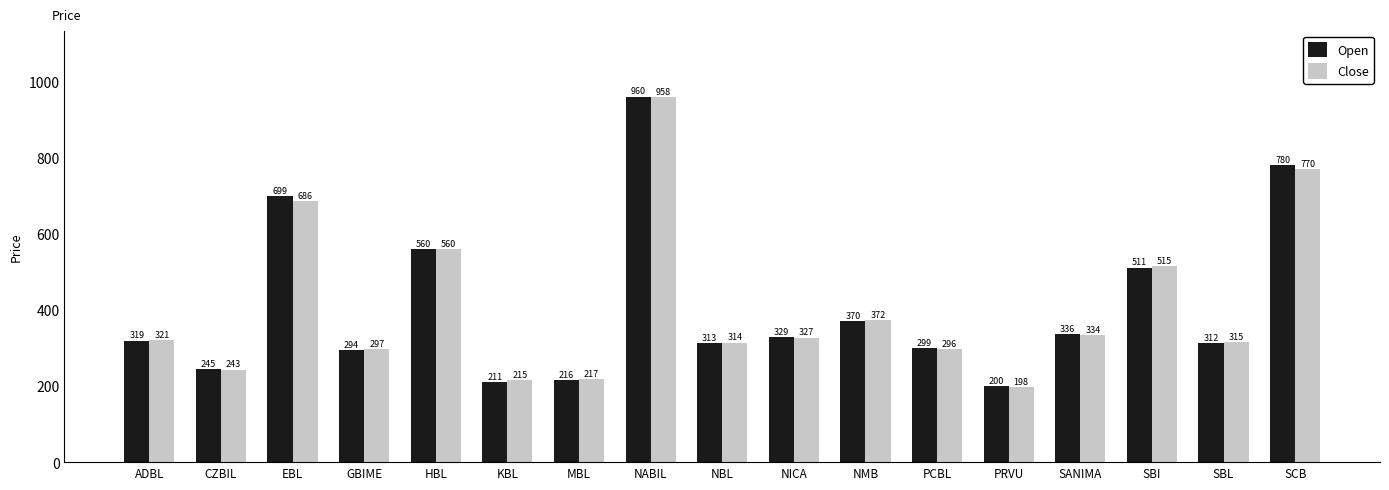

What is the spread (max minus min) of values at NBL?

1